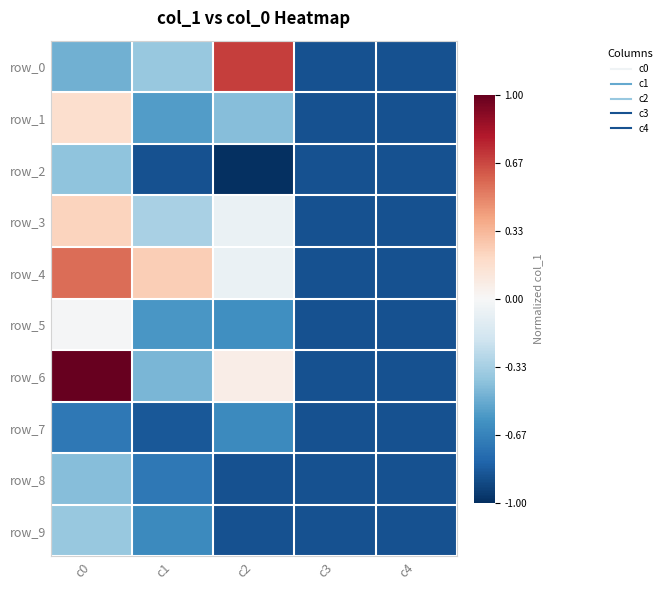

True or false: row_3 has a value of -1.5 at c3.

False